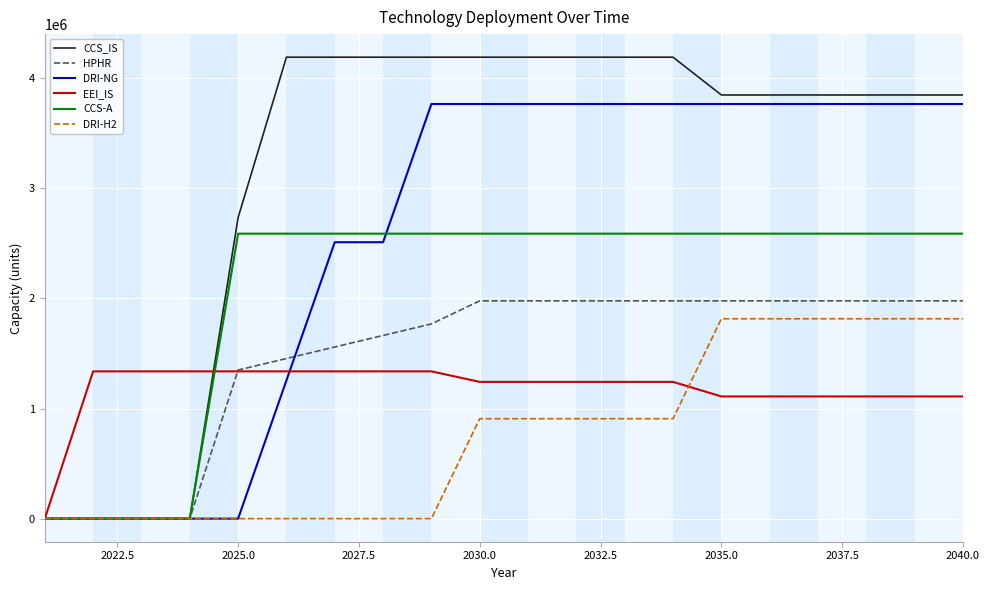

What is the greatest value displayed?

4191419.5